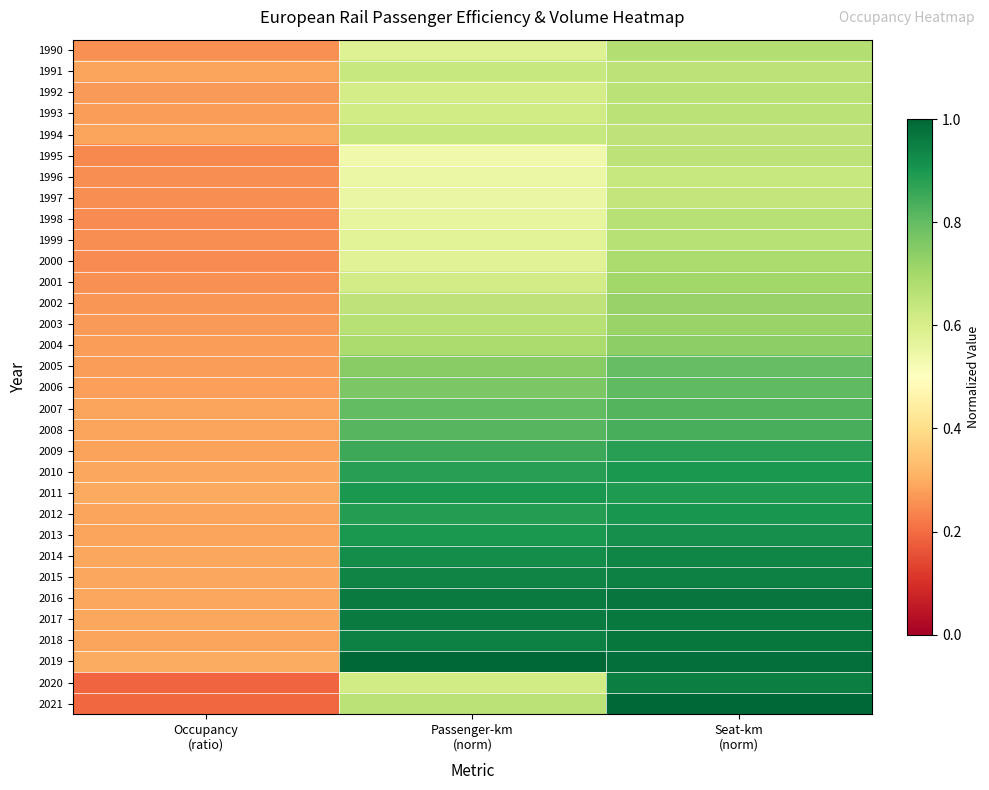

Reading right to left, transcribe all the data shown in this chart.

1990: Seat-km
(norm)=0.7	Passenger-km
(norm)=0.6	Occupancy
(ratio)=0.3
1991: Seat-km
(norm)=0.7	Passenger-km
(norm)=0.6	Occupancy
(ratio)=0.3
1992: Seat-km
(norm)=0.7	Passenger-km
(norm)=0.6	Occupancy
(ratio)=0.3
1993: Seat-km
(norm)=0.7	Passenger-km
(norm)=0.6	Occupancy
(ratio)=0.3
1994: Seat-km
(norm)=0.7	Passenger-km
(norm)=0.6	Occupancy
(ratio)=0.3
1995: Seat-km
(norm)=0.7	Passenger-km
(norm)=0.5	Occupancy
(ratio)=0.2
1996: Seat-km
(norm)=0.6	Passenger-km
(norm)=0.5	Occupancy
(ratio)=0.3
1997: Seat-km
(norm)=0.6	Passenger-km
(norm)=0.6	Occupancy
(ratio)=0.3
1998: Seat-km
(norm)=0.7	Passenger-km
(norm)=0.6	Occupancy
(ratio)=0.2
1999: Seat-km
(norm)=0.7	Passenger-km
(norm)=0.6	Occupancy
(ratio)=0.3
2000: Seat-km
(norm)=0.7	Passenger-km
(norm)=0.6	Occupancy
(ratio)=0.2
2001: Seat-km
(norm)=0.7	Passenger-km
(norm)=0.6	Occupancy
(ratio)=0.3
2002: Seat-km
(norm)=0.7	Passenger-km
(norm)=0.7	Occupancy
(ratio)=0.3
2003: Seat-km
(norm)=0.7	Passenger-km
(norm)=0.7	Occupancy
(ratio)=0.3
2004: Seat-km
(norm)=0.7	Passenger-km
(norm)=0.7	Occupancy
(ratio)=0.3
2005: Seat-km
(norm)=0.8	Passenger-km
(norm)=0.7	Occupancy
(ratio)=0.3
2006: Seat-km
(norm)=0.8	Passenger-km
(norm)=0.8	Occupancy
(ratio)=0.3
2007: Seat-km
(norm)=0.8	Passenger-km
(norm)=0.8	Occupancy
(ratio)=0.3
2008: Seat-km
(norm)=0.8	Passenger-km
(norm)=0.8	Occupancy
(ratio)=0.3
2009: Seat-km
(norm)=0.9	Passenger-km
(norm)=0.9	Occupancy
(ratio)=0.3
2010: Seat-km
(norm)=0.9	Passenger-km
(norm)=0.9	Occupancy
(ratio)=0.3
2011: Seat-km
(norm)=0.9	Passenger-km
(norm)=0.9	Occupancy
(ratio)=0.3
2012: Seat-km
(norm)=0.9	Passenger-km
(norm)=0.9	Occupancy
(ratio)=0.3
2013: Seat-km
(norm)=0.9	Passenger-km
(norm)=0.9	Occupancy
(ratio)=0.3
2014: Seat-km
(norm)=0.9	Passenger-km
(norm)=0.9	Occupancy
(ratio)=0.3
2015: Seat-km
(norm)=0.9	Passenger-km
(norm)=0.9	Occupancy
(ratio)=0.3
2016: Seat-km
(norm)=1.0	Passenger-km
(norm)=1.0	Occupancy
(ratio)=0.3
2017: Seat-km
(norm)=1.0	Passenger-km
(norm)=1.0	Occupancy
(ratio)=0.3
2018: Seat-km
(norm)=1.0	Passenger-km
(norm)=0.9	Occupancy
(ratio)=0.3
2019: Seat-km
(norm)=1.0	Passenger-km
(norm)=1.0	Occupancy
(ratio)=0.3
2020: Seat-km
(norm)=1.0	Passenger-km
(norm)=0.6	Occupancy
(ratio)=0.2
2021: Seat-km
(norm)=1.0	Passenger-km
(norm)=0.7	Occupancy
(ratio)=0.2